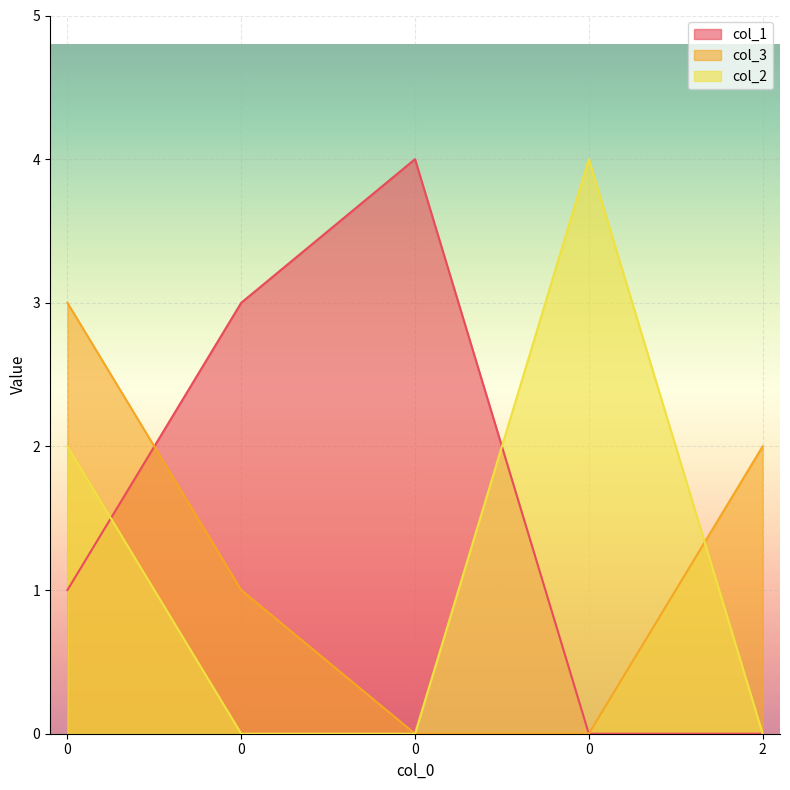

After their last crossing, which series has the higher values: col_2 or col_1?

col_2